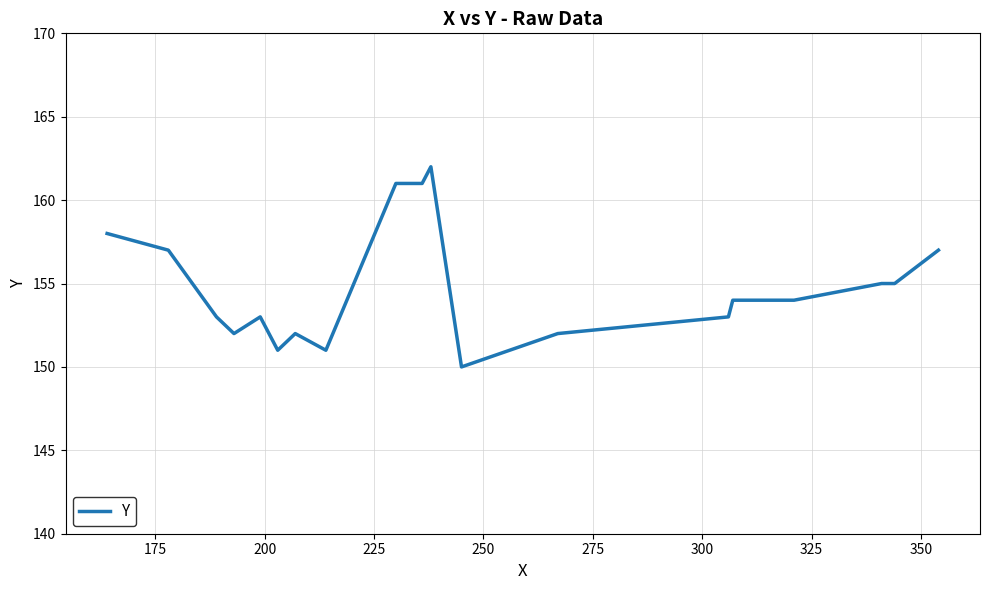

How many distinct data groups are displayed?

1